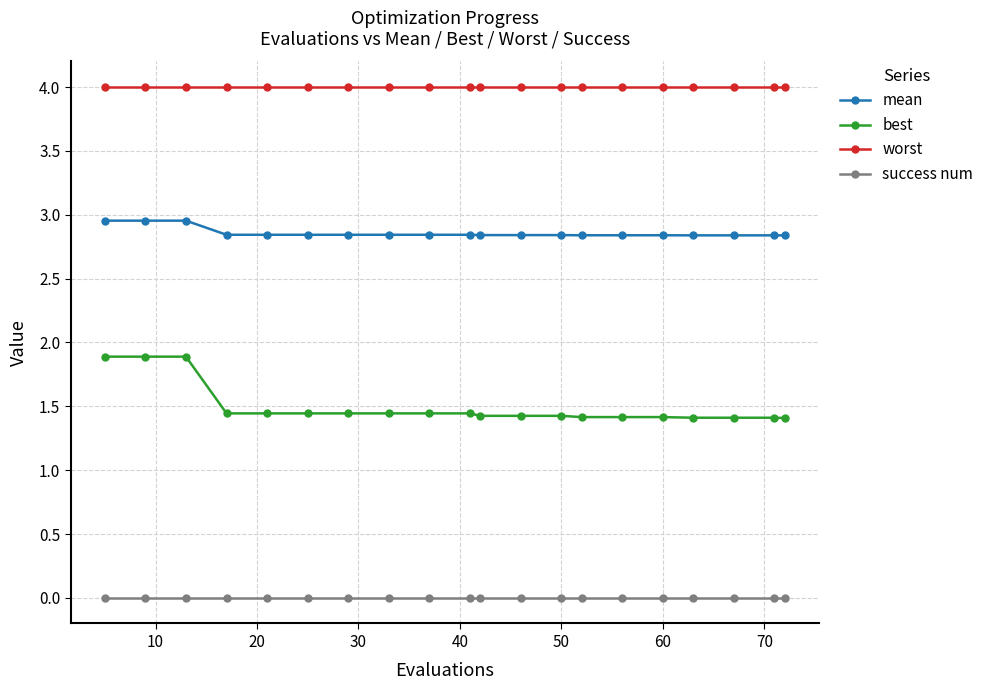

Which series has the largest range (max minus min)?

best